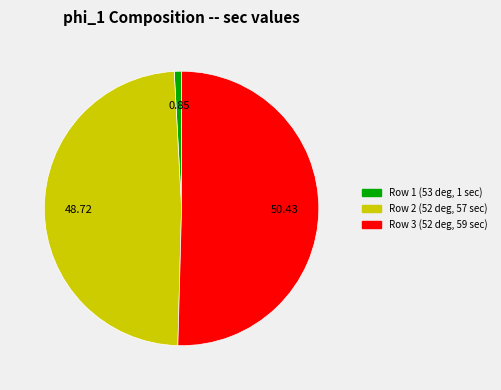

Does Row 3 (52 deg, 59 sec) account for over 50% of the chart?

Yes